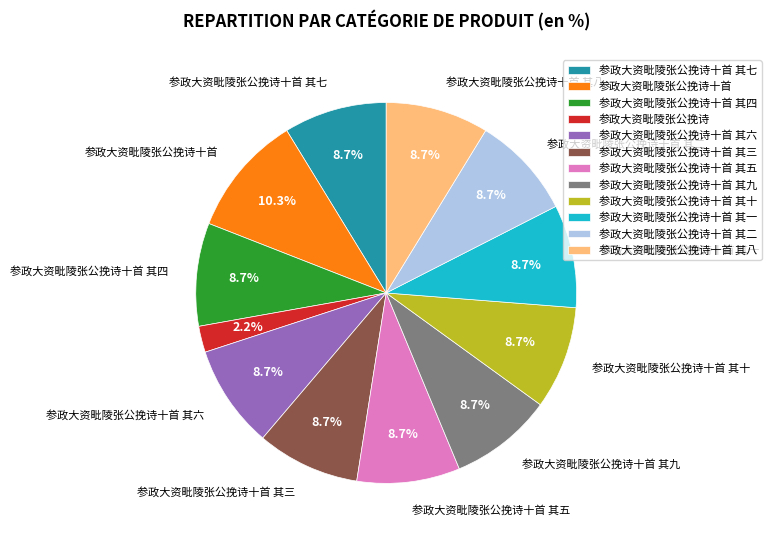

Does 参政大资毗陵张公挽诗十首 其三 account for over 50% of the chart?

No